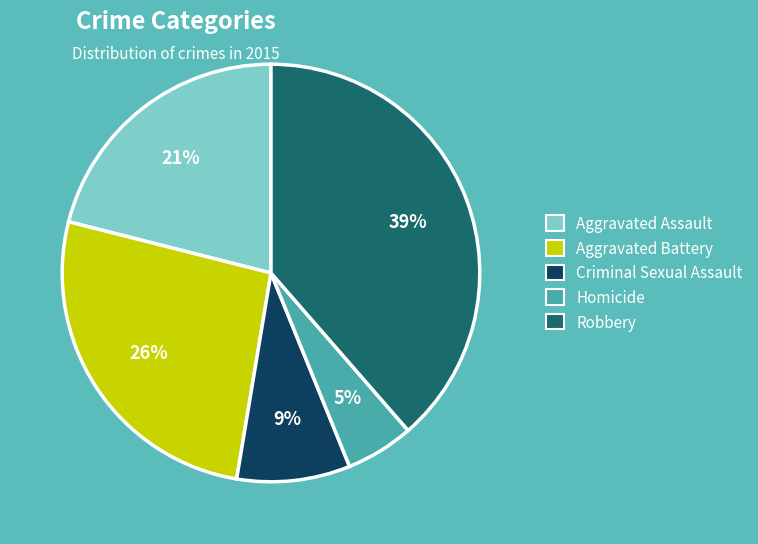

Is there any slice that represents more than half of the pie?

No